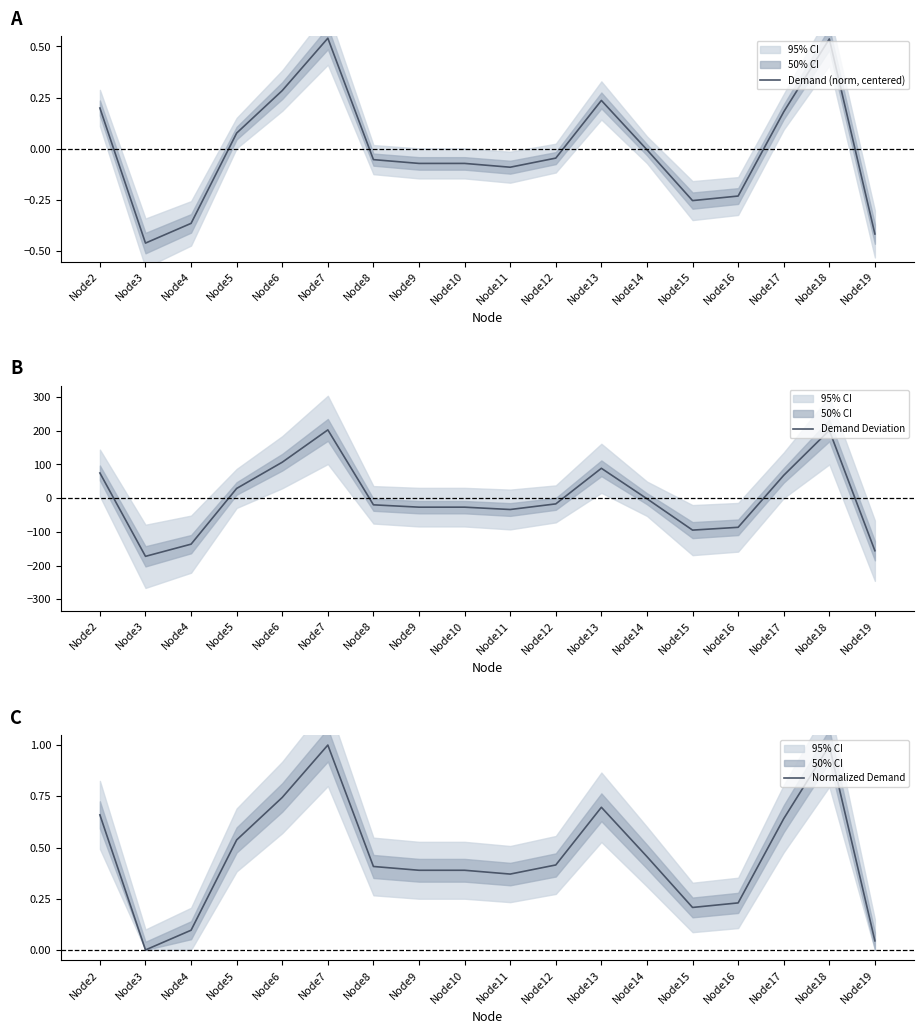

True or false: Demand (norm, centered) and Normalized Demand intersect in this chart.

False